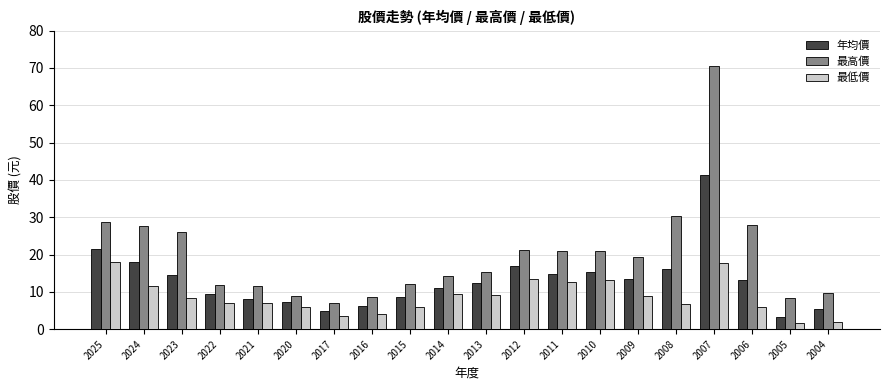

At which category is the sum across all series the highest?

2007